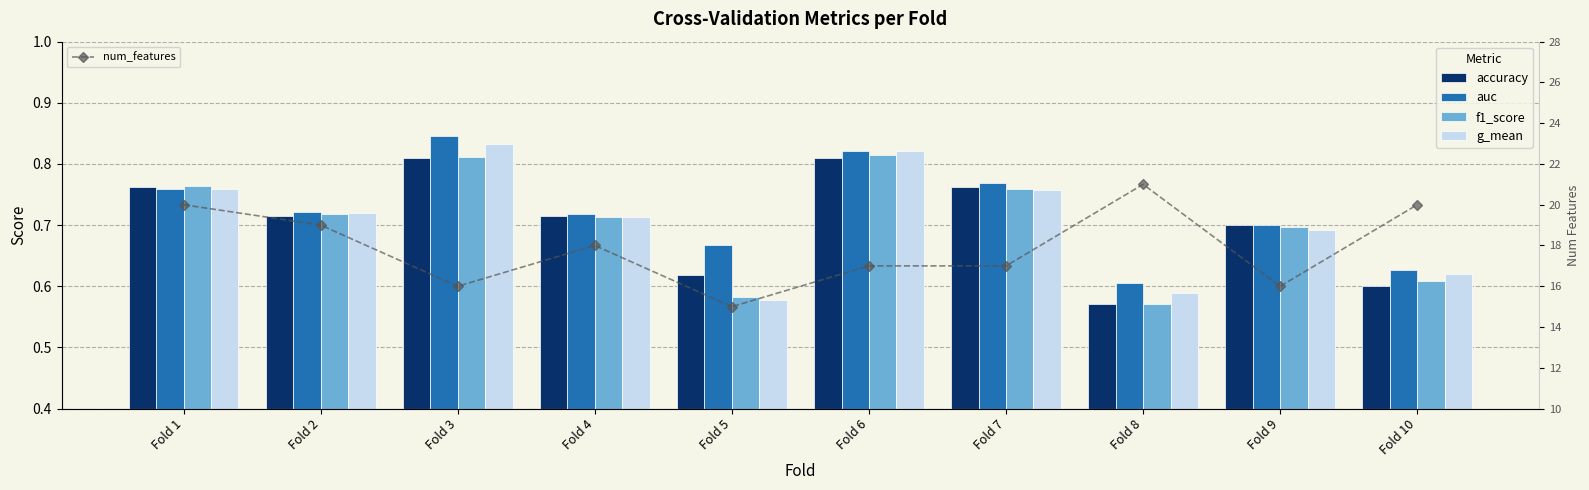

What are all the series names shown in the legend?

accuracy, auc, f1_score, g_mean, num_features